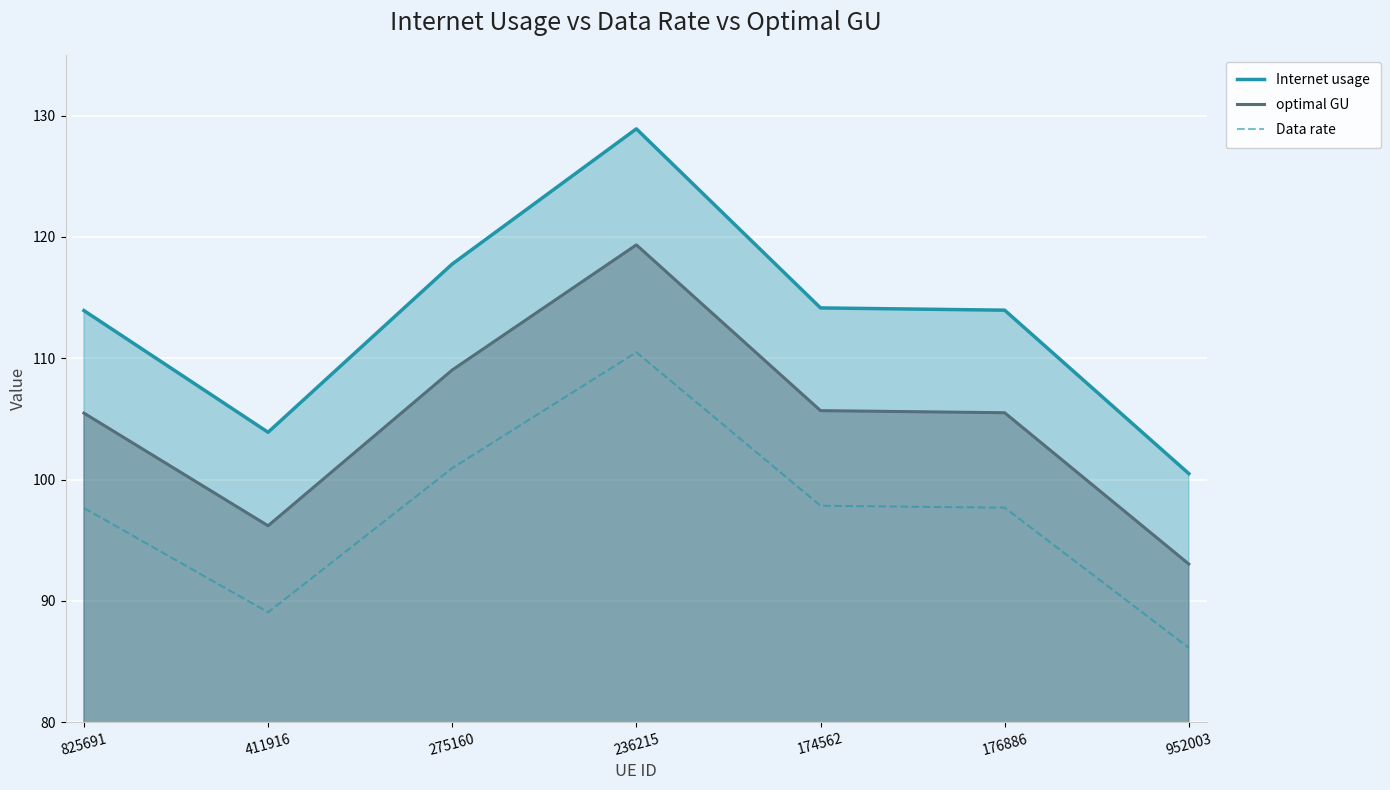

Is it true that optimal GU equals 166.5 at 825691?

False